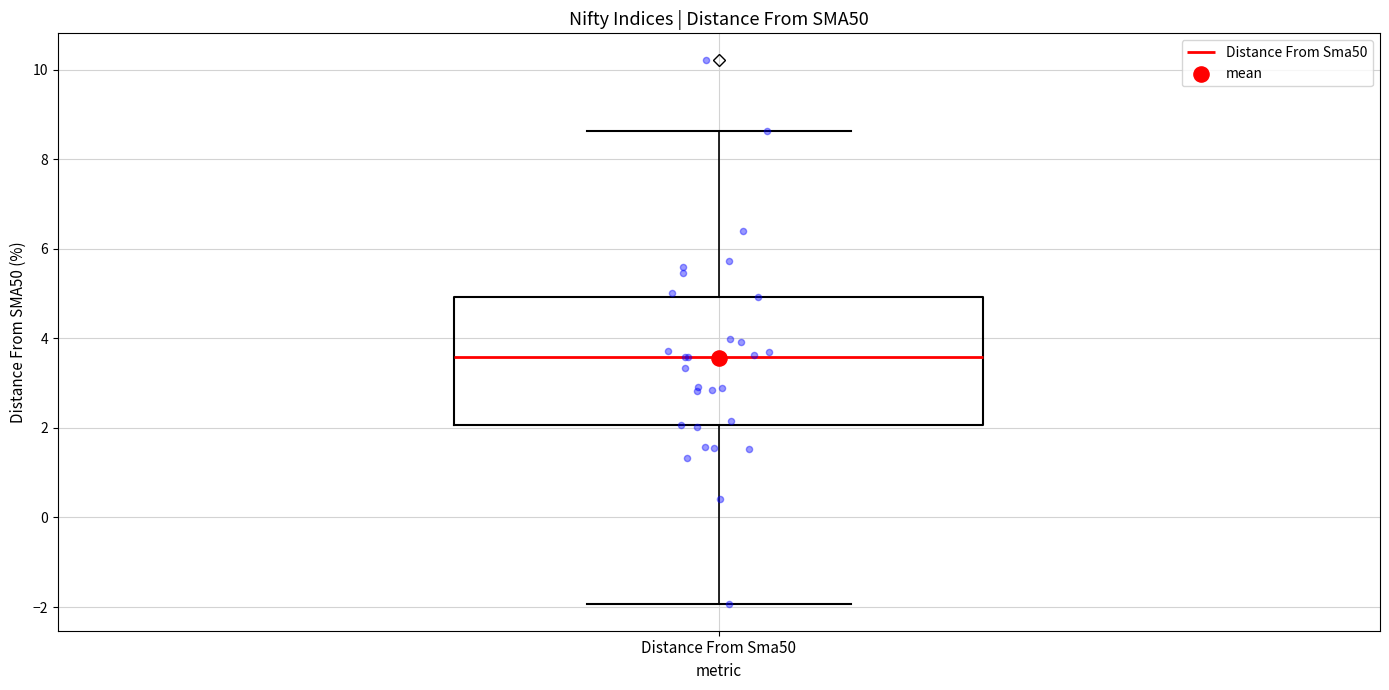

Where is the lower edge of the box for Distance From Sma50 on the y-axis? The values are not printed on the chart, so give them approximately, as read against the axis.

2.0